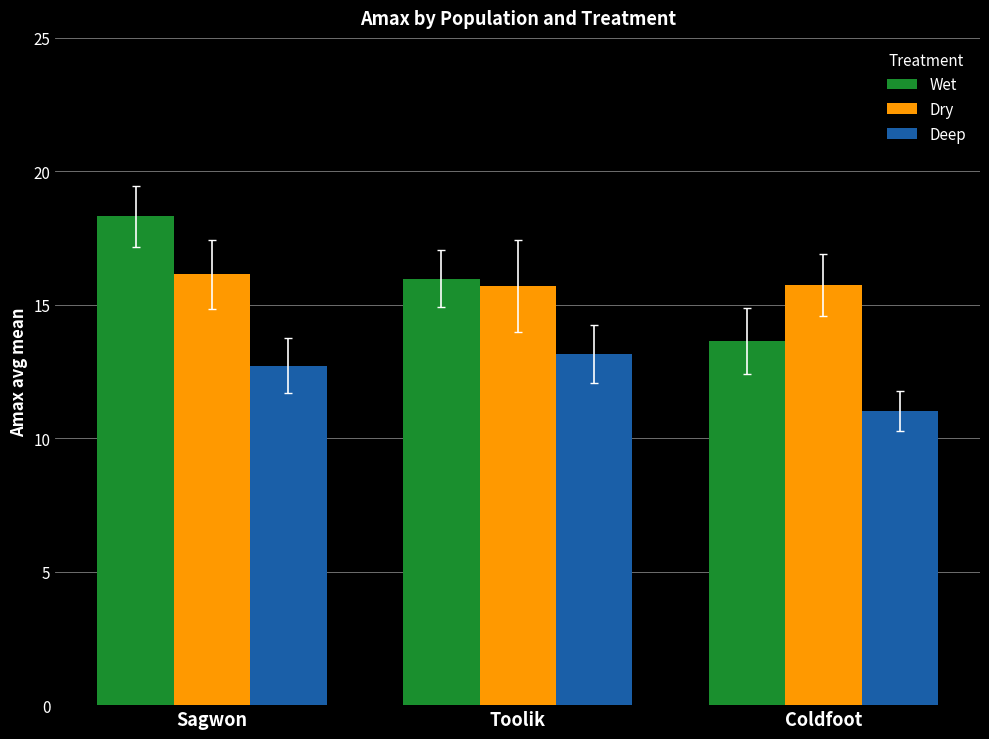

What are all the series names shown in the legend?

Wet, Dry, Deep